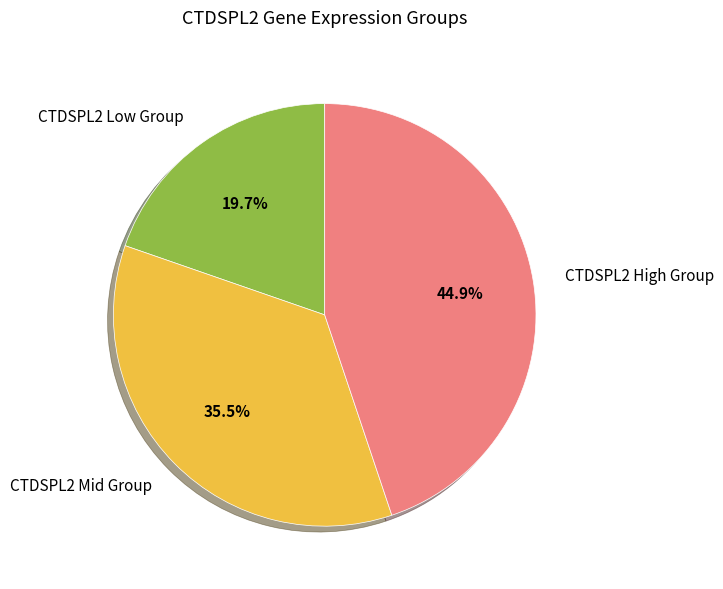

Rank the categories by value from highest to lowest.

CTDSPL2 High Group, CTDSPL2 Mid Group, CTDSPL2 Low Group